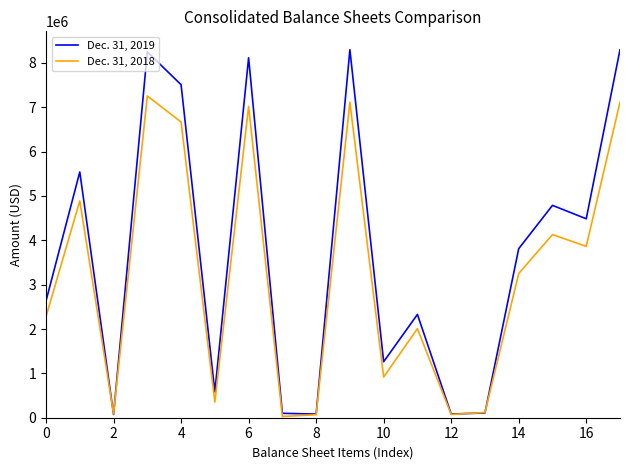

After their last crossing, which series has the higher values: Dec. 31, 2018 or Dec. 31, 2019?

Dec. 31, 2019